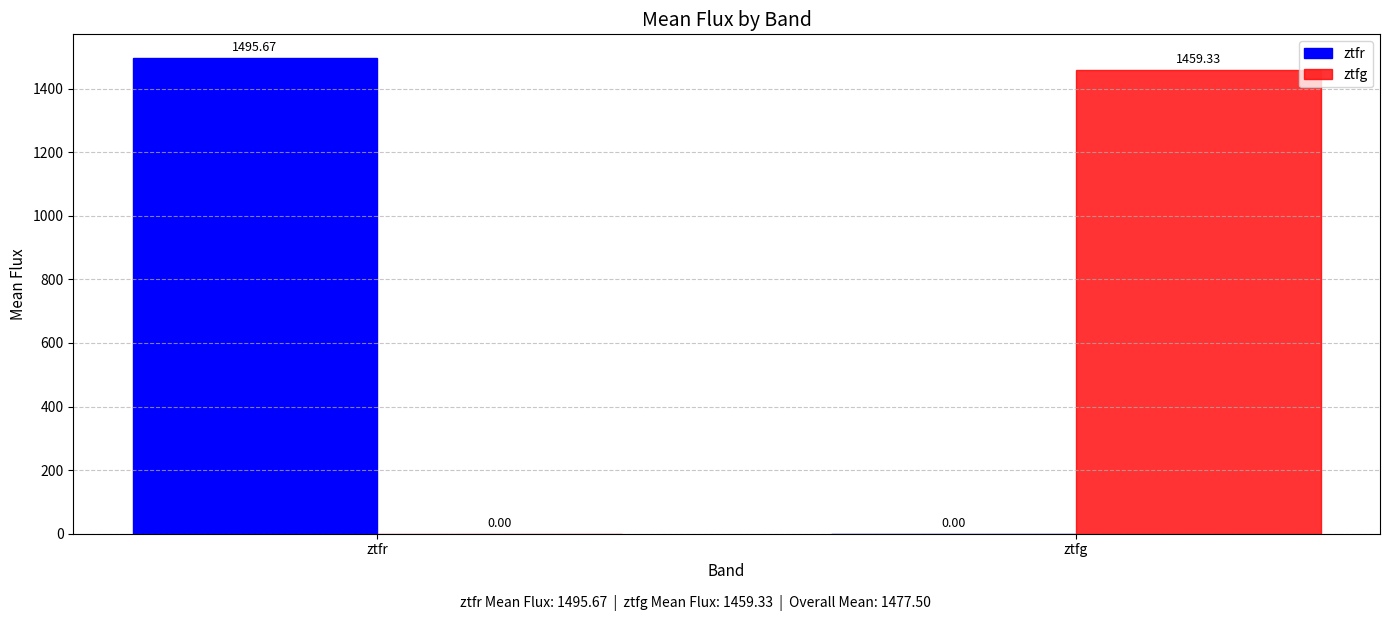

What is the total value across all series at ztfg?

1459.3